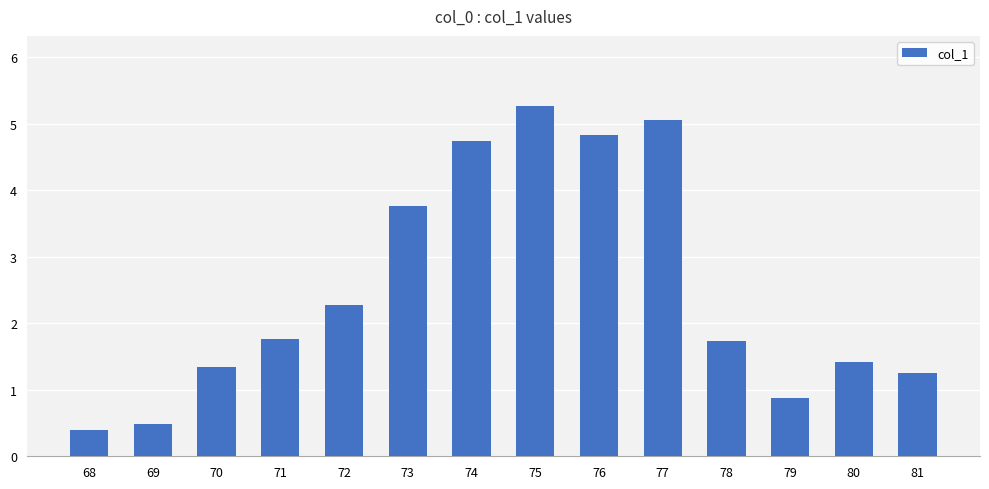

What is the approximate value at 79?

0.9